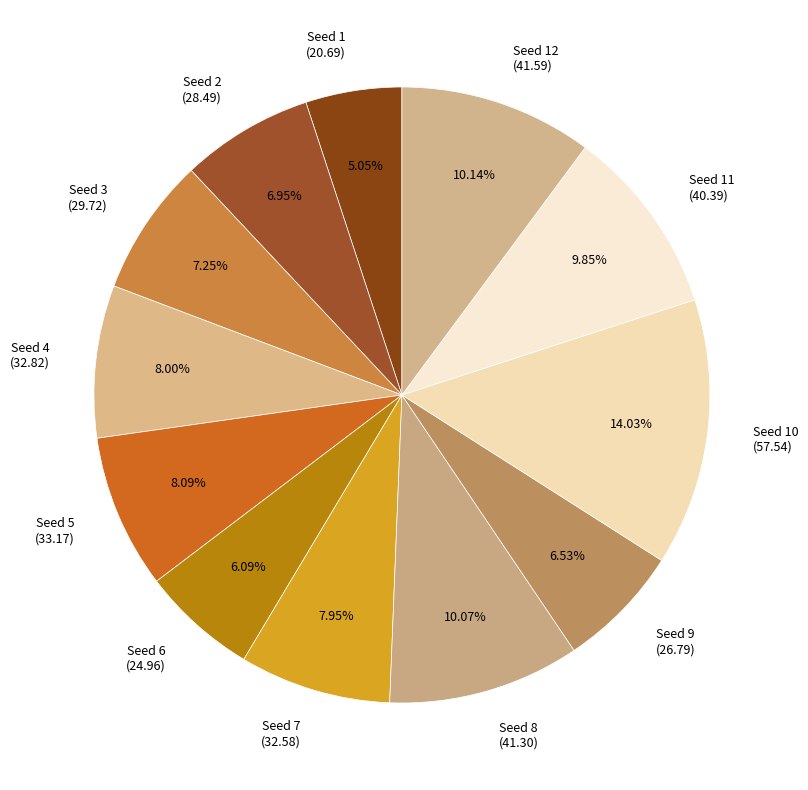

How many segments does this pie chart have?

12